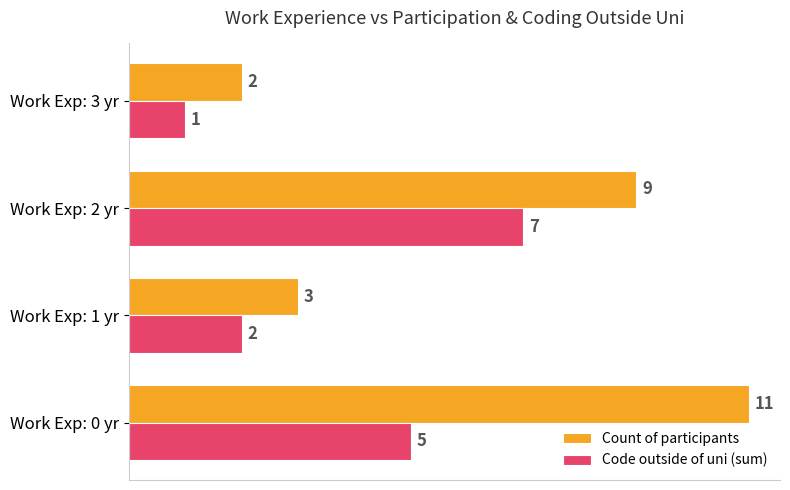

What is the difference between the maximum and second lowest values in the Count of participants series?

8